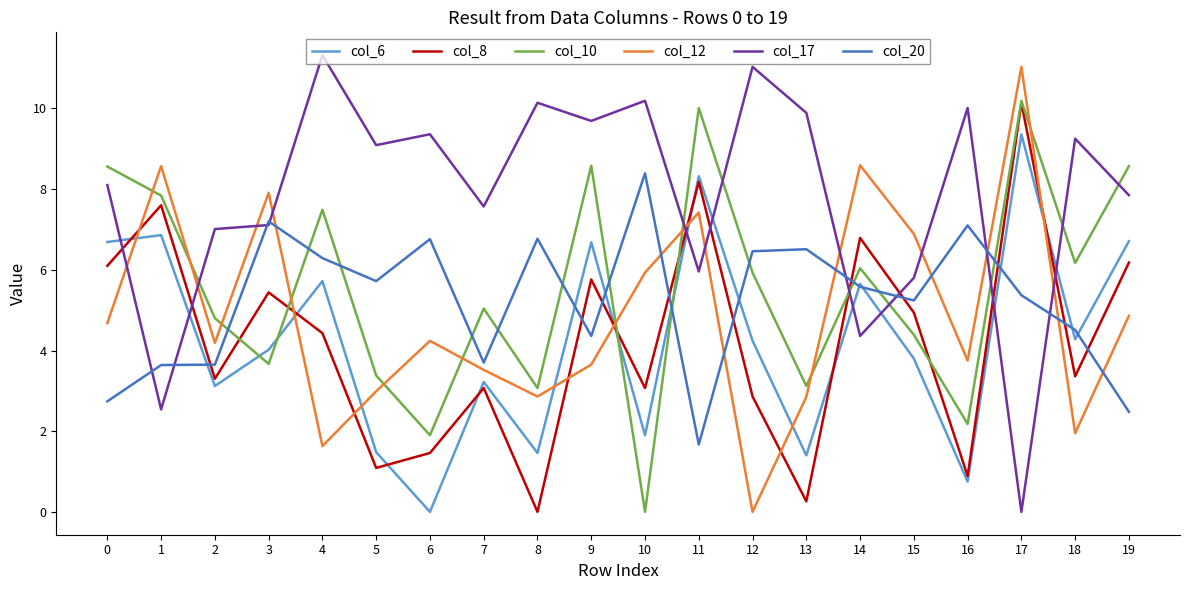

At which label does col_8 reach its minimum?

8